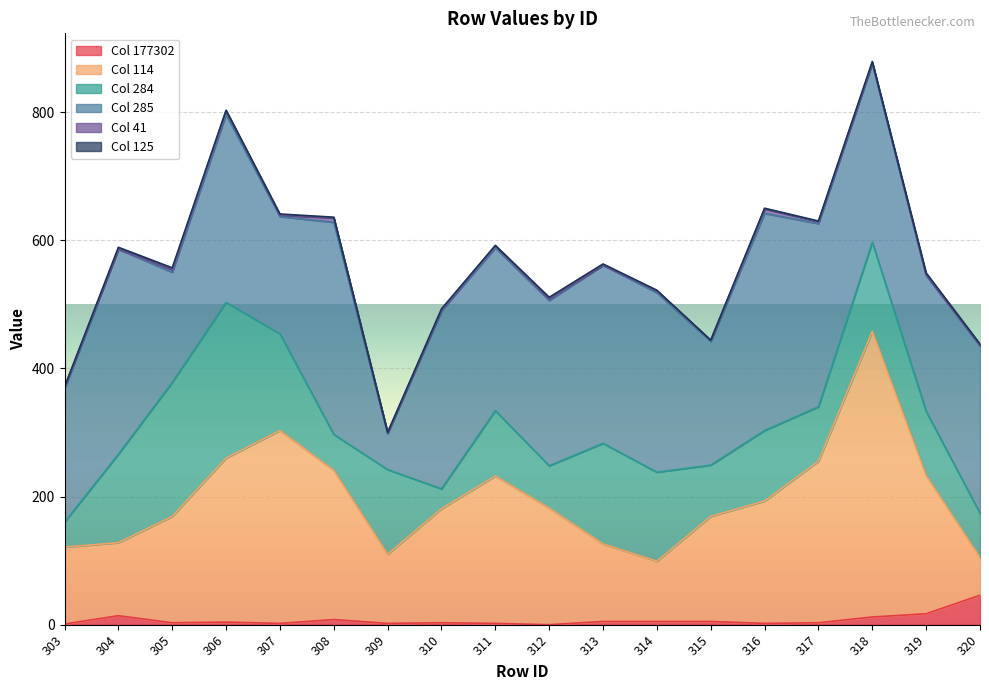

What is the highest value of the Col 177302 series?

46